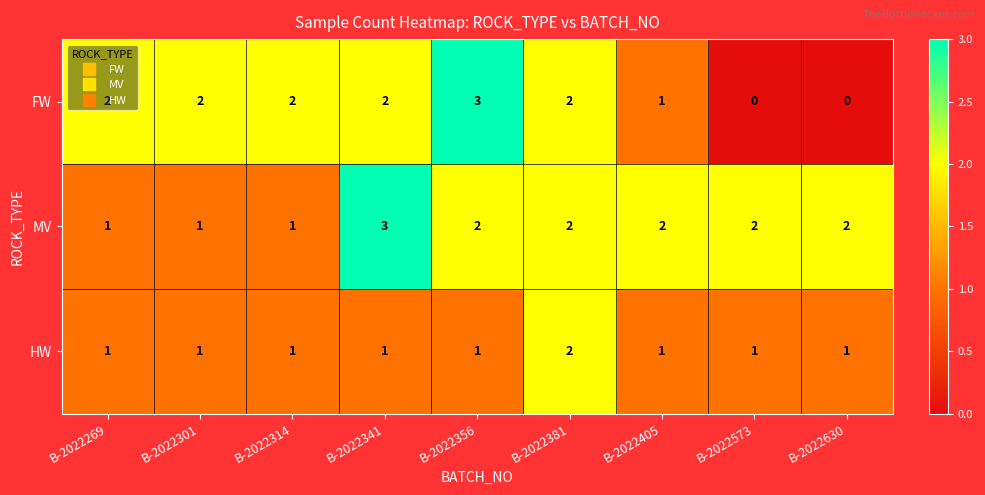

List the series in order of their overall mean, lowest first.

HW, FW, MV